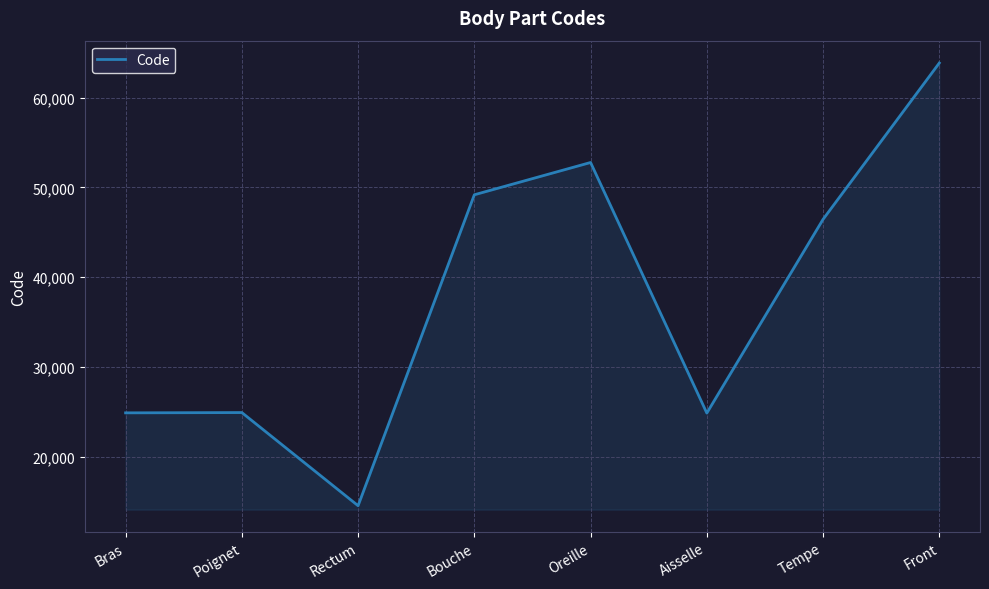

What is the difference between the values at Oreille and Front?

11084